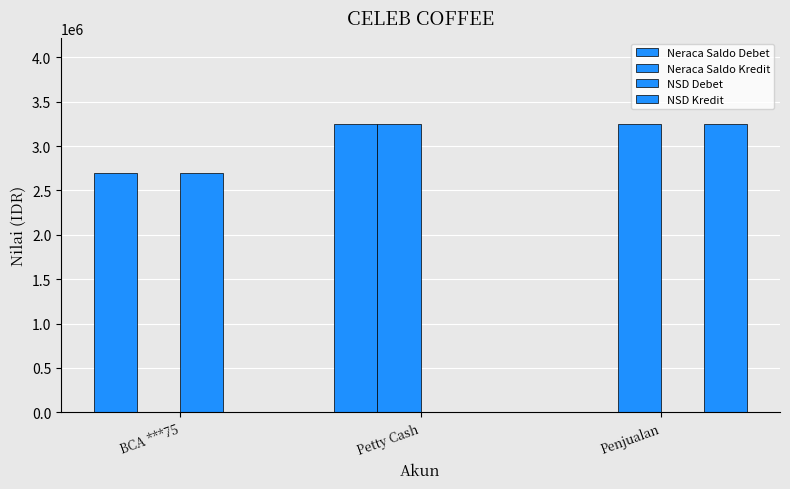

Are the bars horizontal?

No